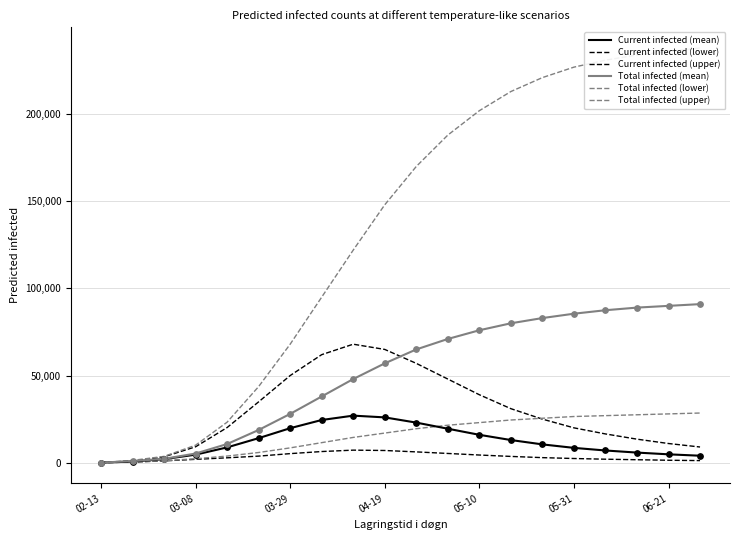

Which series has the largest Y range (max minus min)?

Total infected (upper)